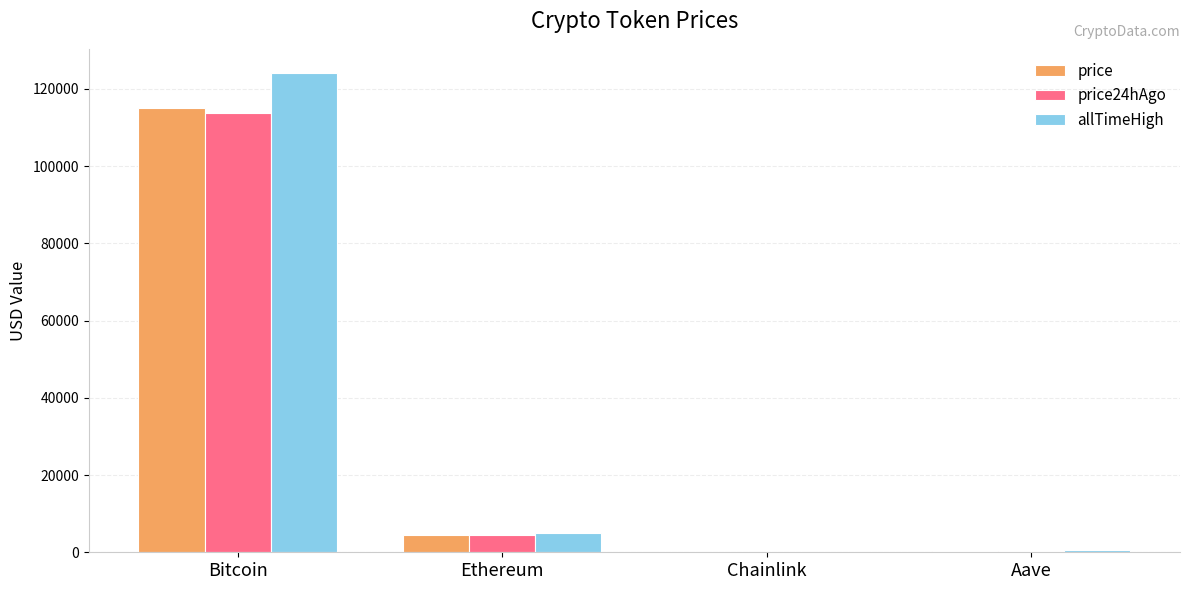

How many data points does each series have?

4